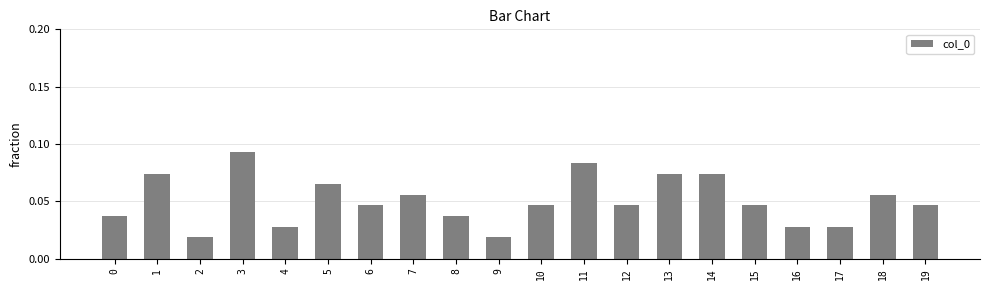

What is the sum of all values?

1.0